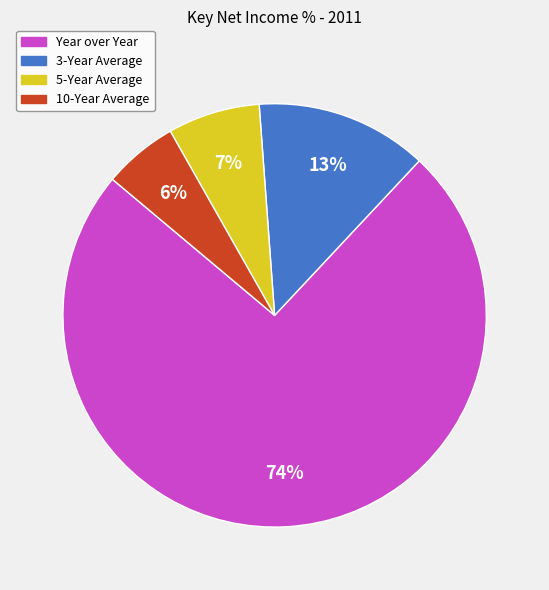

What percentage is the 3-Year Average slice, to the nearest percent?

13%